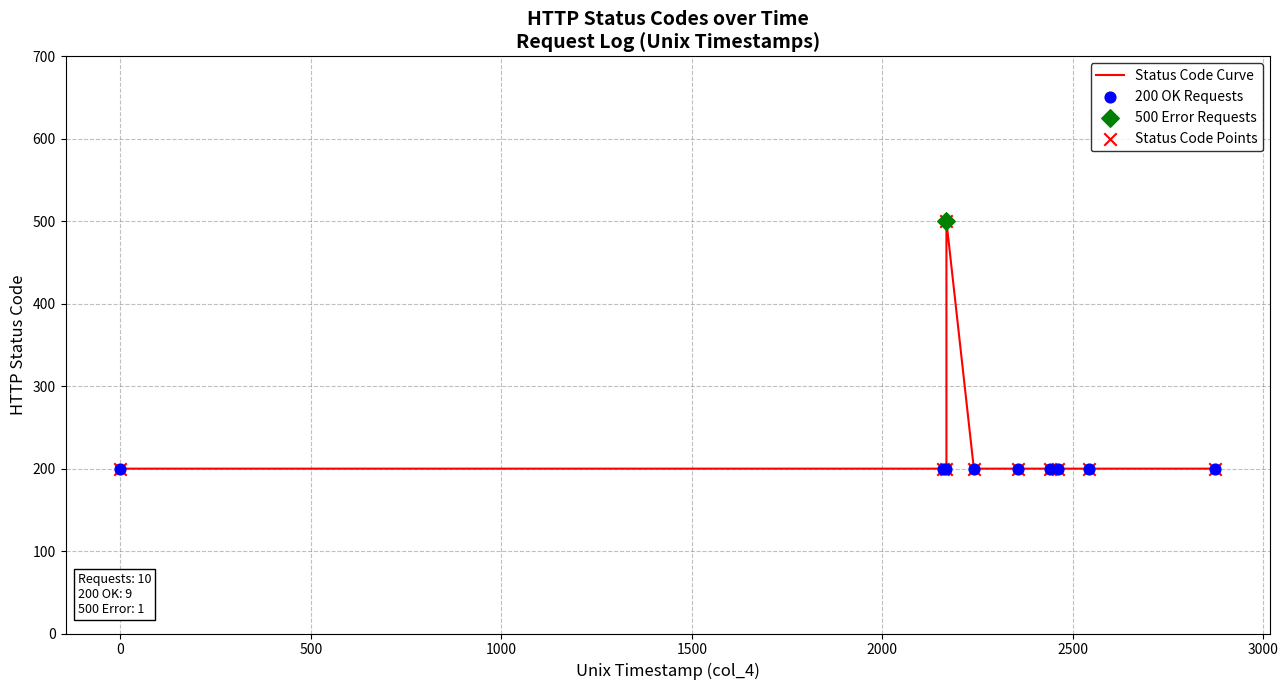

Which has a higher value, 1553731489 or 1553731769?

1553731489